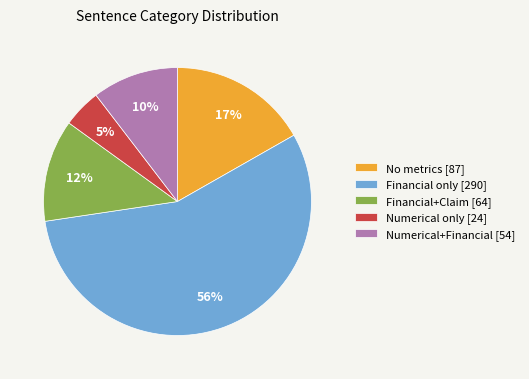

To the nearest percent, what is the difference between the largest and smallest slice percentages?

51%